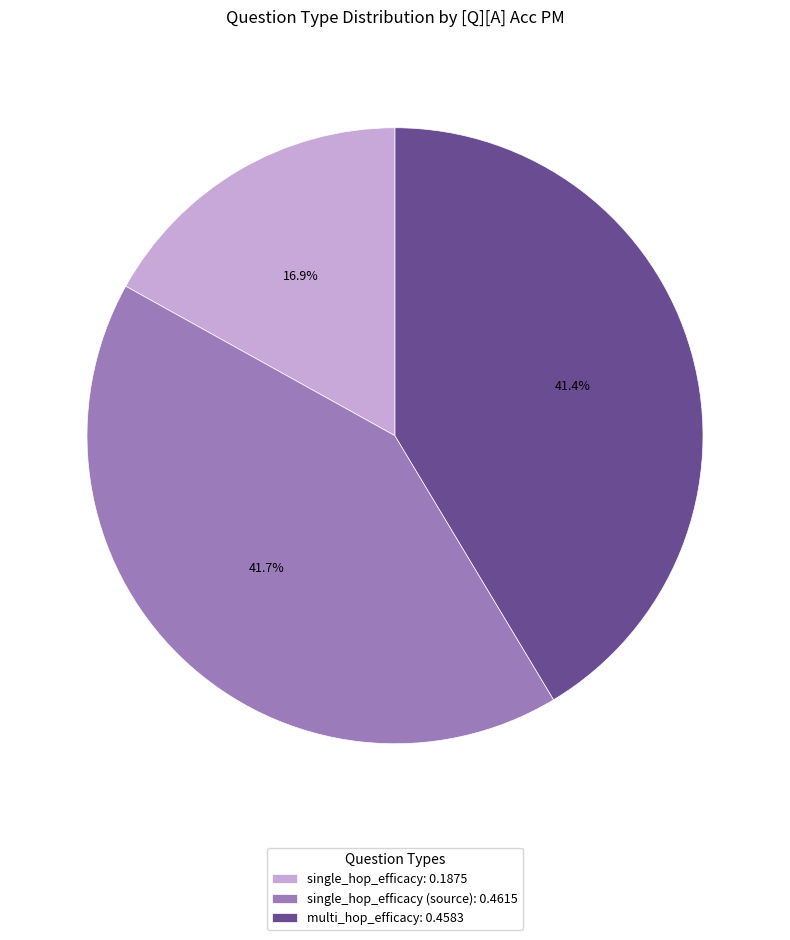

To the nearest percent, what is the difference between the largest and smallest slice percentages?

25%